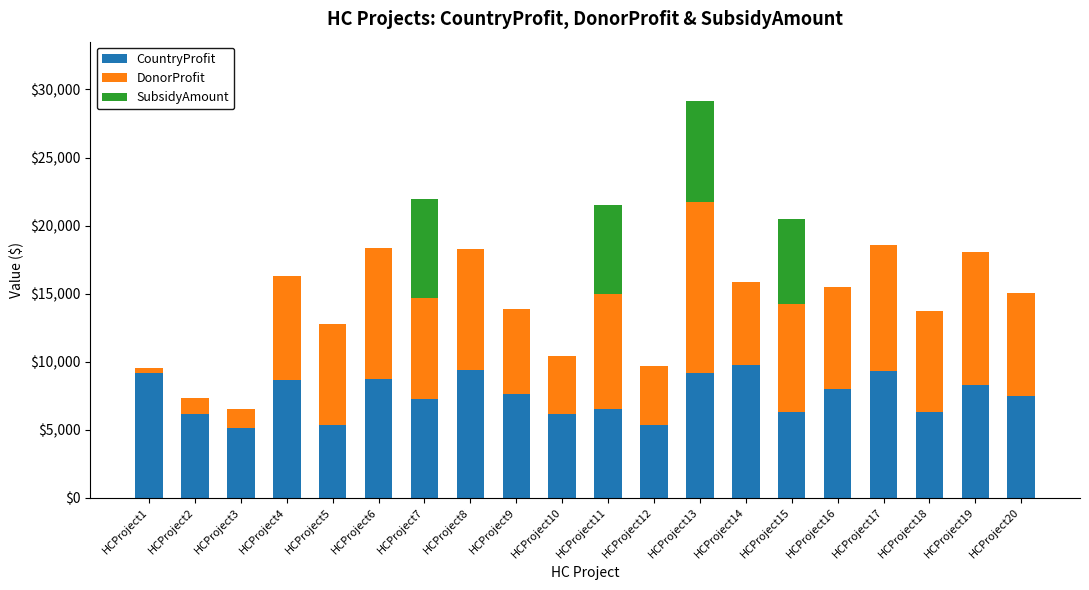

How many distinct data groups are displayed?

3